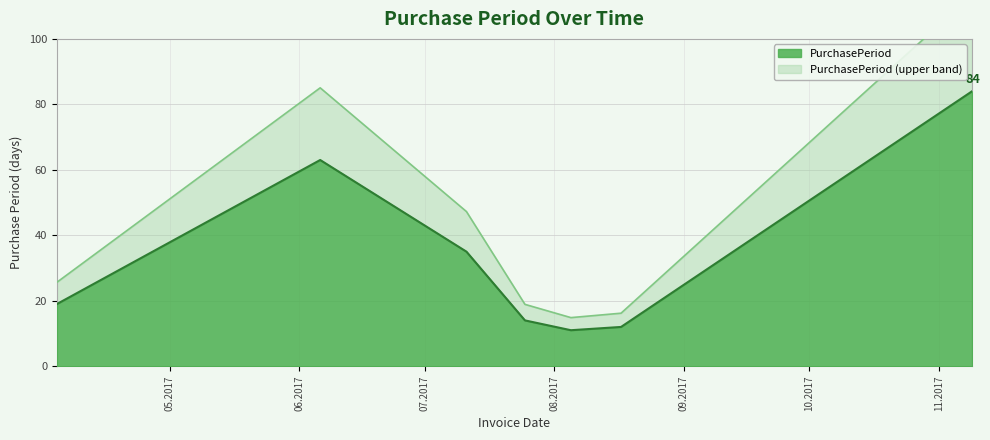

Reading left to right, what are all the values shown in this chart?

2017-04-04=19	2017-06-06=63	2017-07-11=35	2017-07-25=14	2017-08-05=11	2017-08-17=12	2017-11-09=84